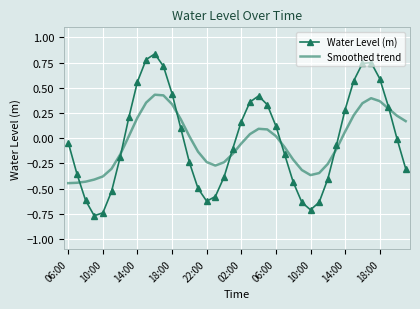

In Smoothed trend, how many points are lower than both neighbors (excluding endpoints)?

2